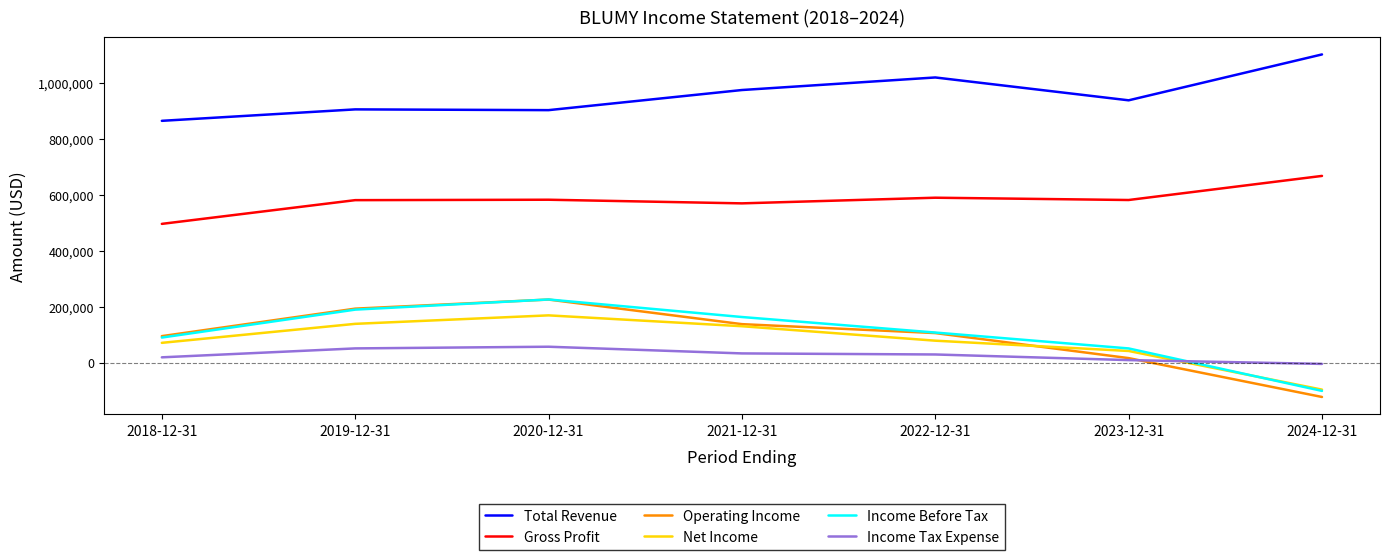

What is the minimum value for Net Income?

-96500